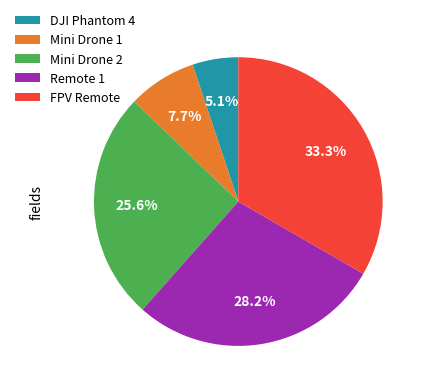

To the nearest percent, what is the combined percentage of Remote 1 and FPV Remote?

62%